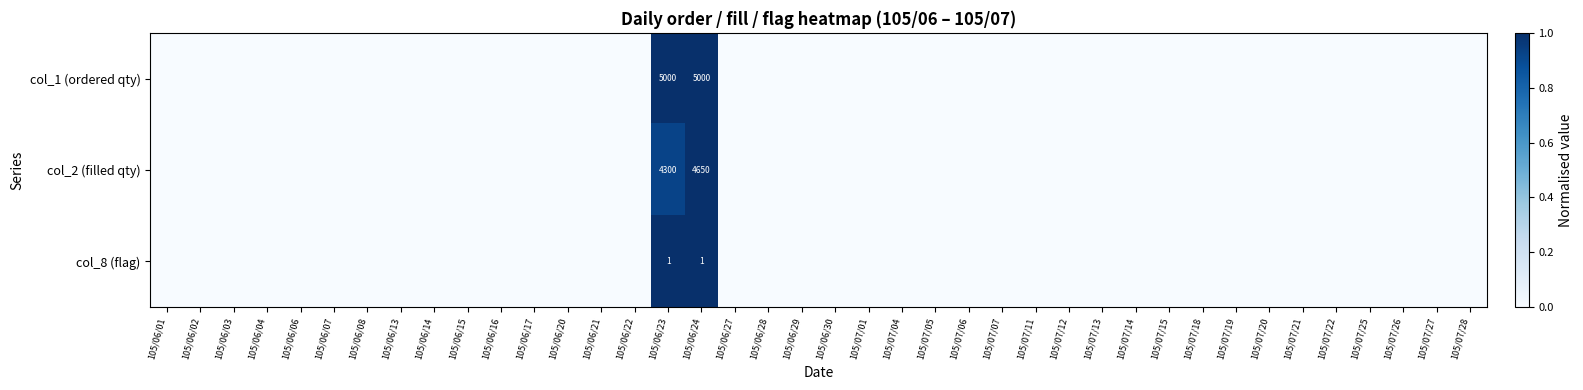

List the labels in order of col_1 (ordered qty) value, largest first.

105/06/23, 105/06/24, 105/06/01, 105/06/02, 105/06/03, 105/06/04, 105/06/06, 105/06/07, 105/06/08, 105/06/13, 105/06/14, 105/06/15, 105/06/16, 105/06/17, 105/06/20, 105/06/21, 105/06/22, 105/06/27, 105/06/28, 105/06/29, 105/06/30, 105/07/01, 105/07/04, 105/07/05, 105/07/06, 105/07/07, 105/07/11, 105/07/12, 105/07/13, 105/07/14, 105/07/15, 105/07/18, 105/07/19, 105/07/20, 105/07/21, 105/07/22, 105/07/25, 105/07/26, 105/07/27, 105/07/28